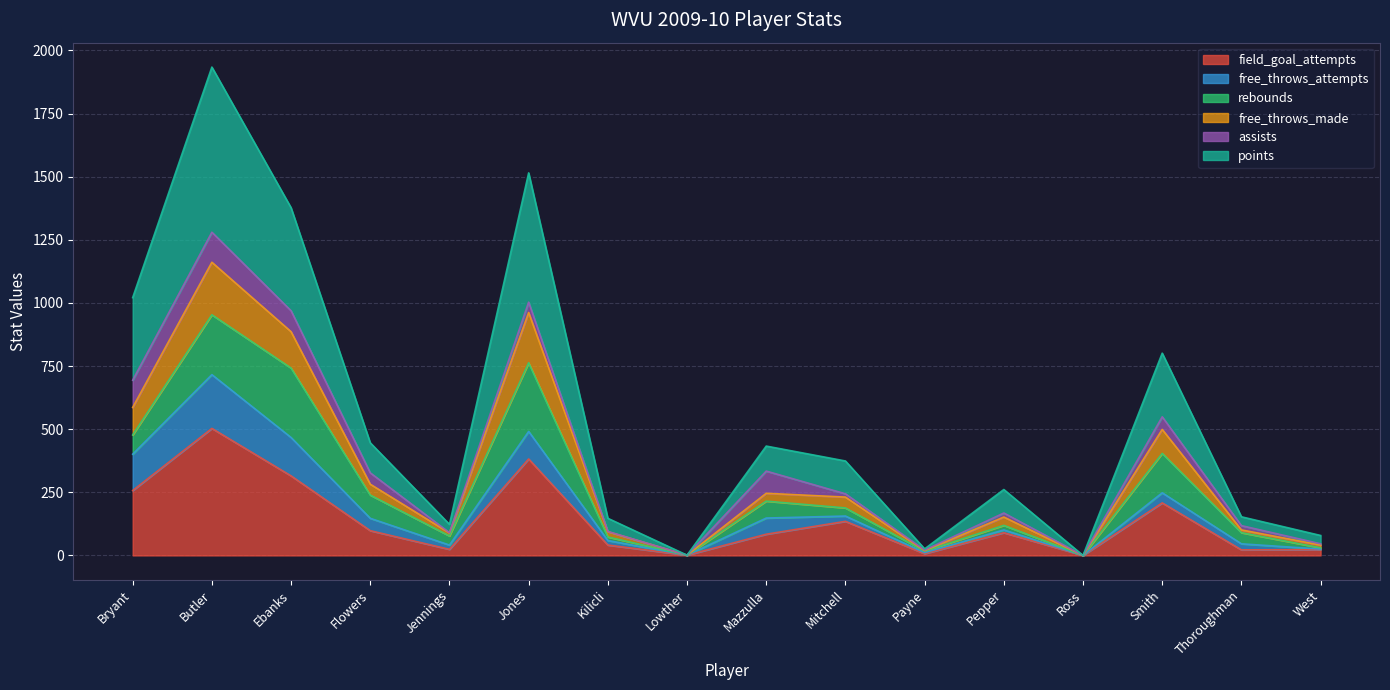

At which category is the sum across all series the highest?

Butler